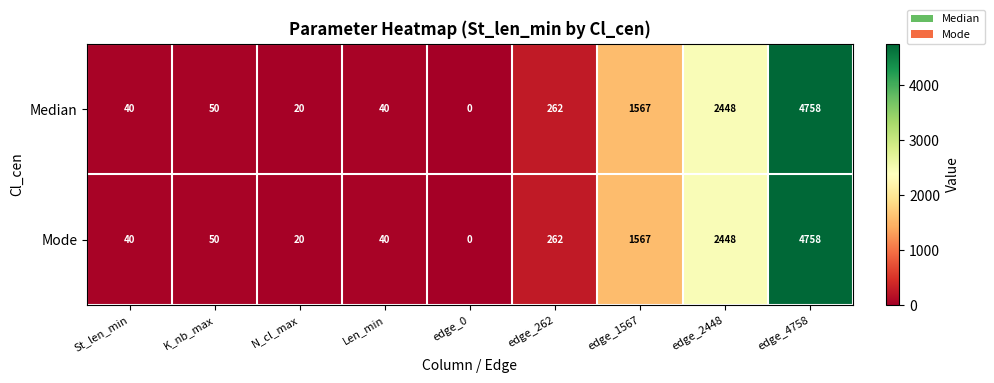

What is the approximate value of Mode at edge_262, to the nearest 50?

250